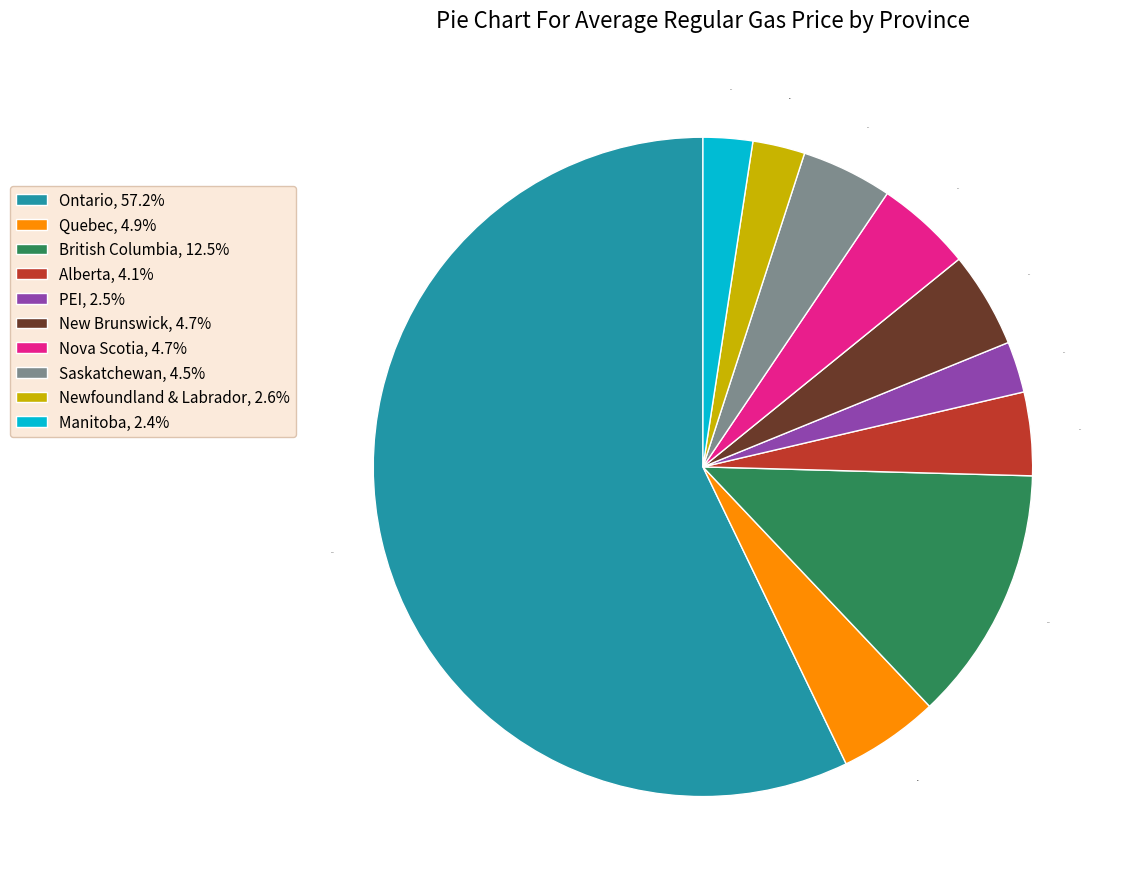

To the nearest percent, what is the combined percentage of PEI and Ontario?

60%